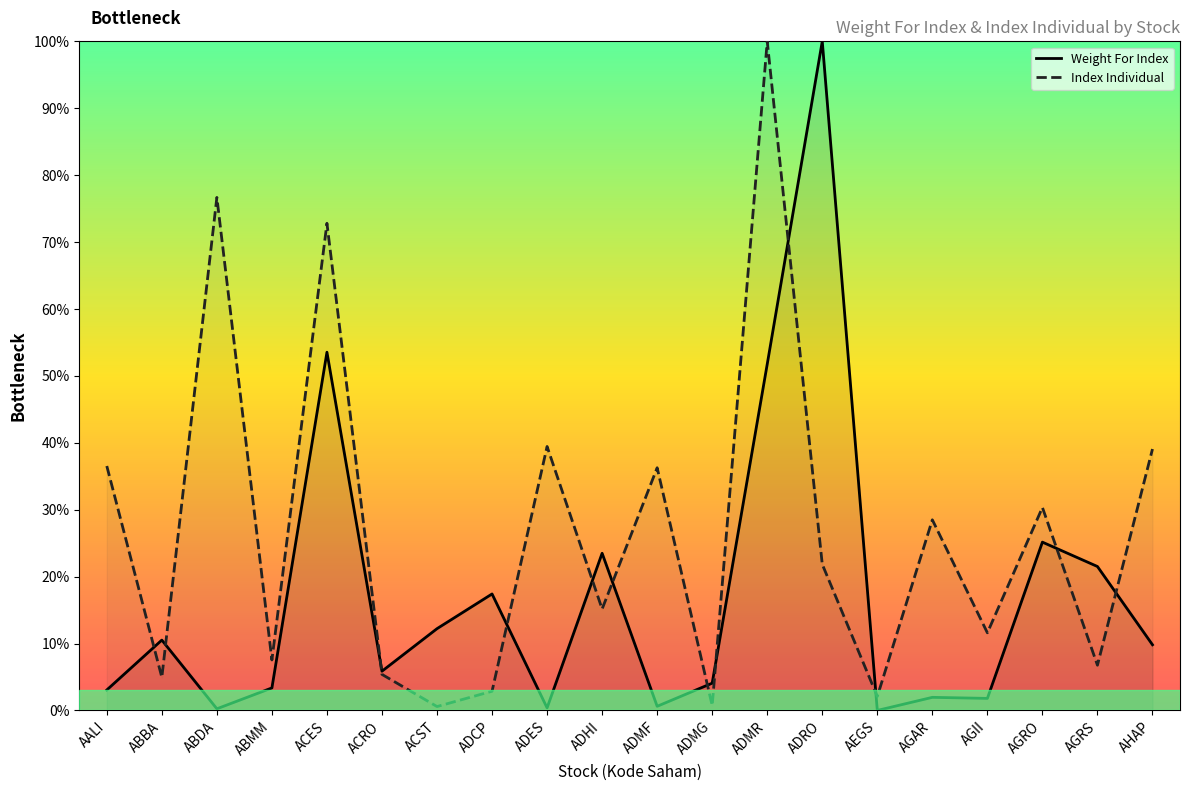

Rank the series at ADCP from highest to lowest value.

Weight For Index, Index Individual